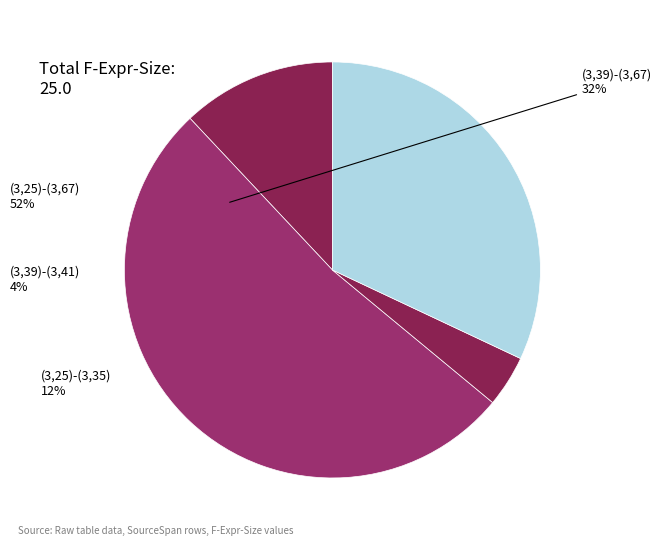

To the nearest percent, what portion does (3,39)-(3,67) represent?

32%